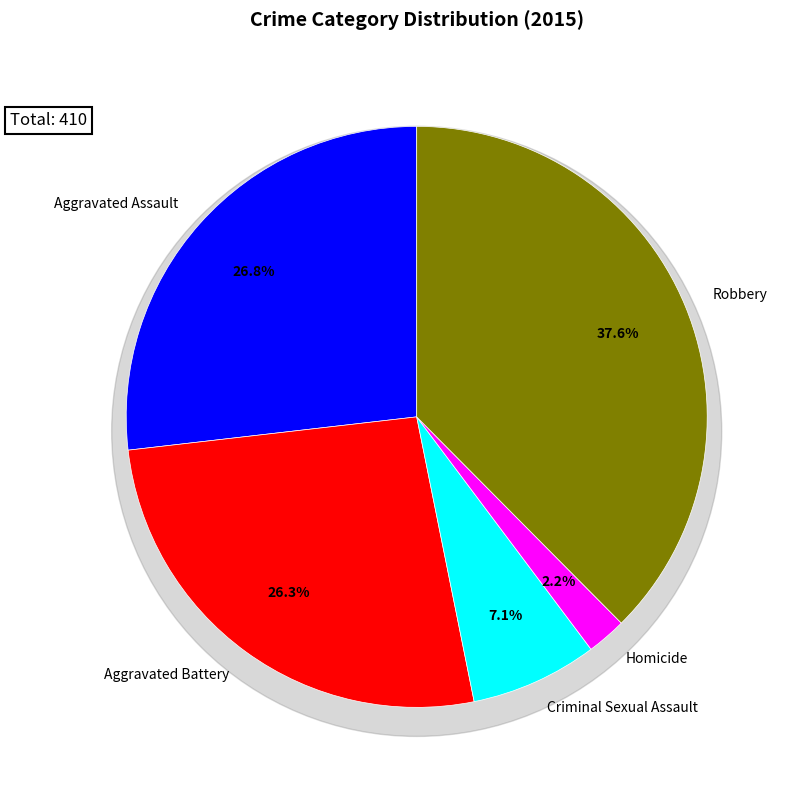

What is the ratio of the value at Criminal Sexual Assault to the value at Homicide?

3.2